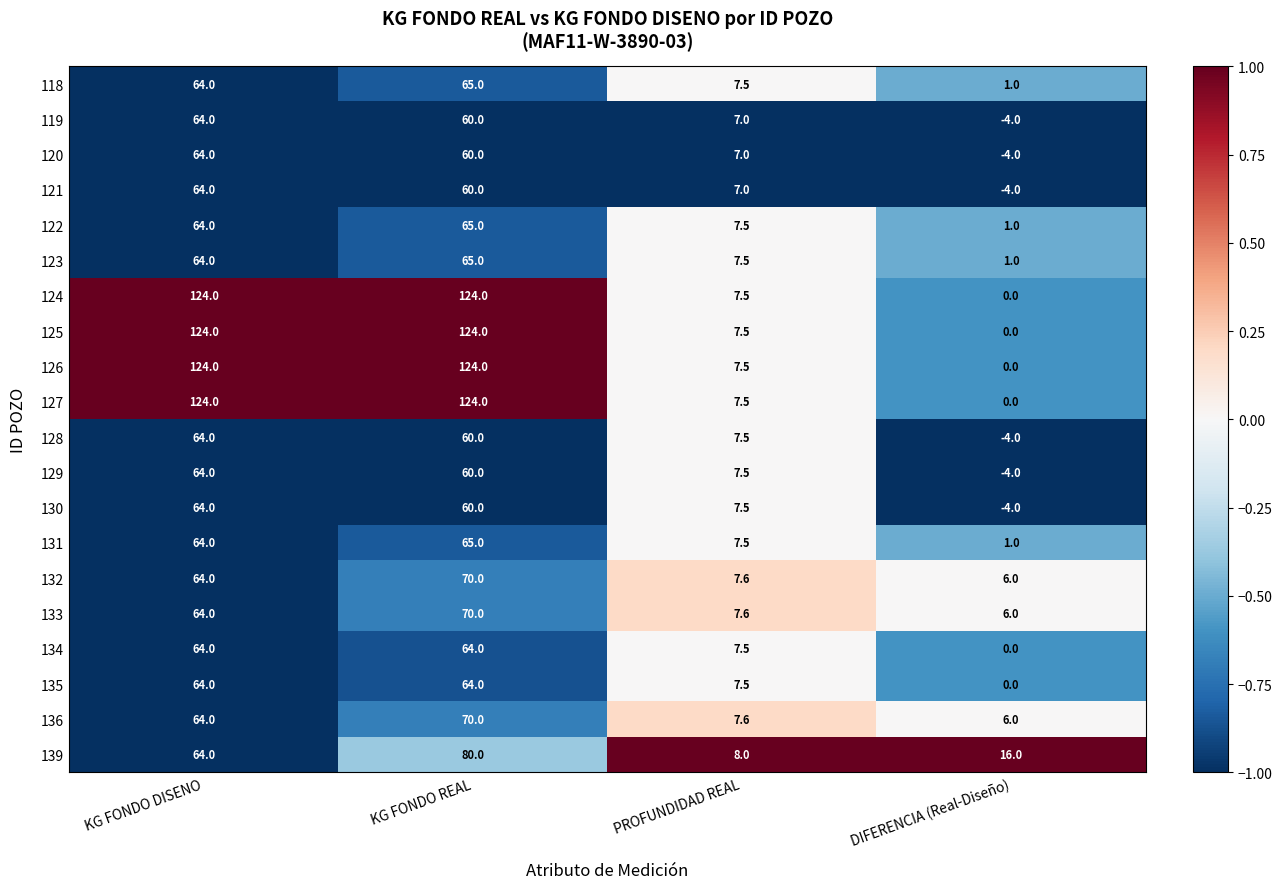

At which category is the sum across all series the highest?

KG FONDO REAL